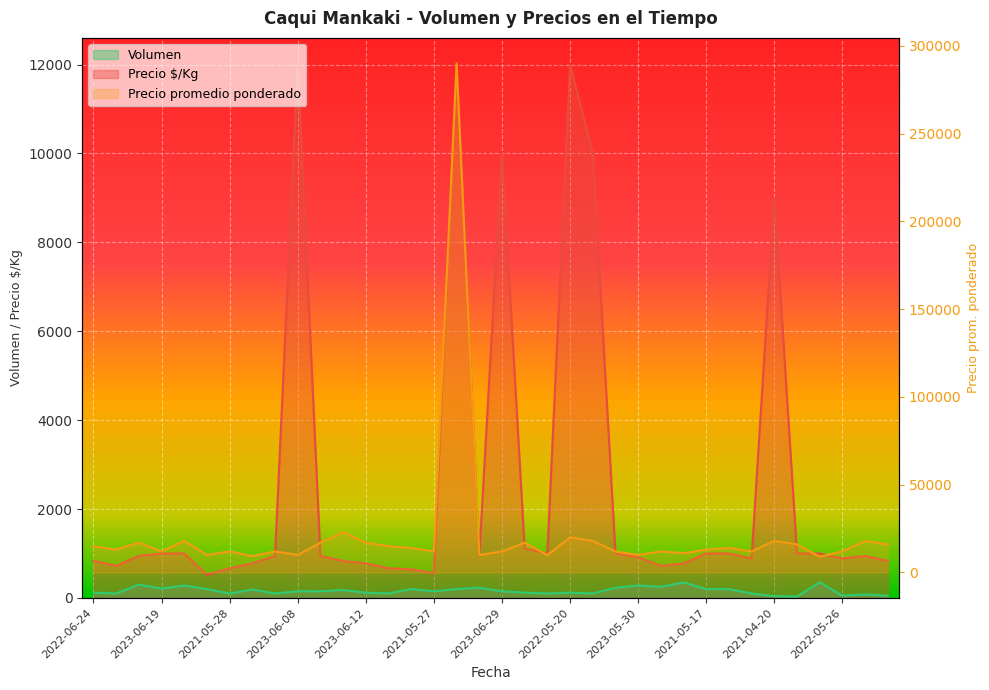

At which label does Volumen reach its minimum?

2021-04-20